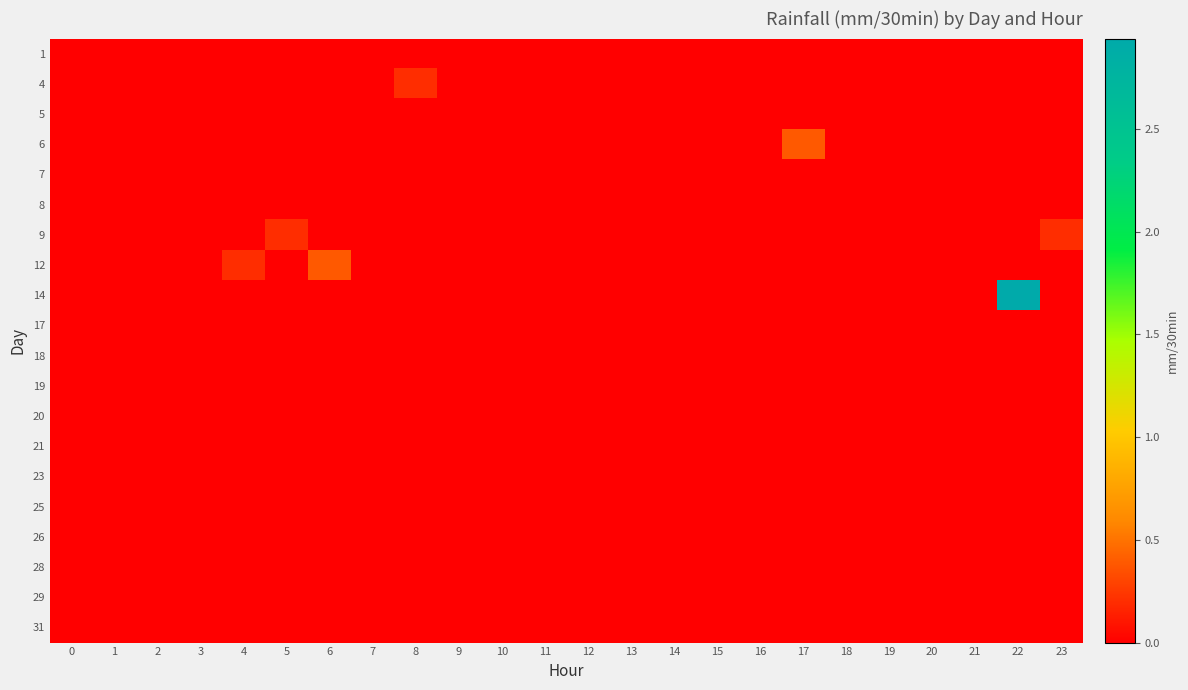

List the series in order of their peak value, highest first.

14, 6, 12, 4, 9, 1, 5, 7, 8, 17, 18, 19, 20, 21, 23, 25, 26, 28, 29, 31